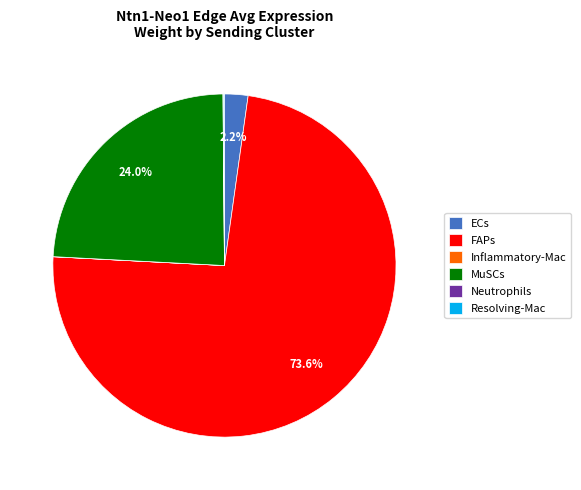

What percentage is NOT represented by FAPs?

26.4%